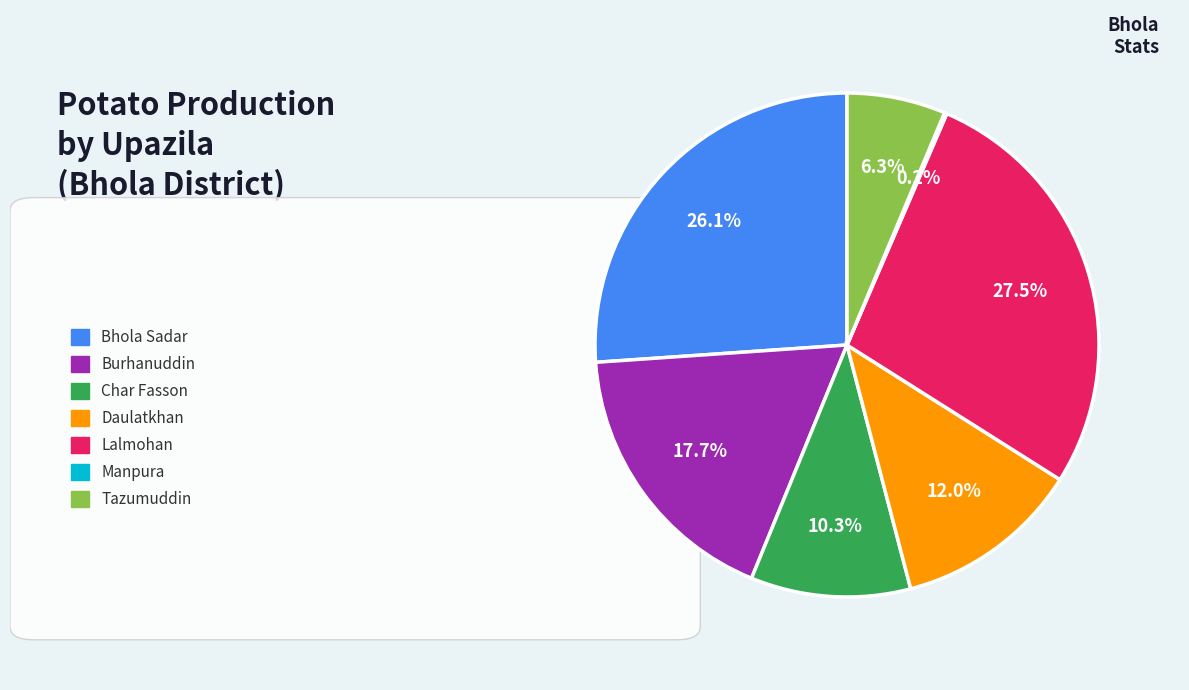

Does any single category account for the majority?

No